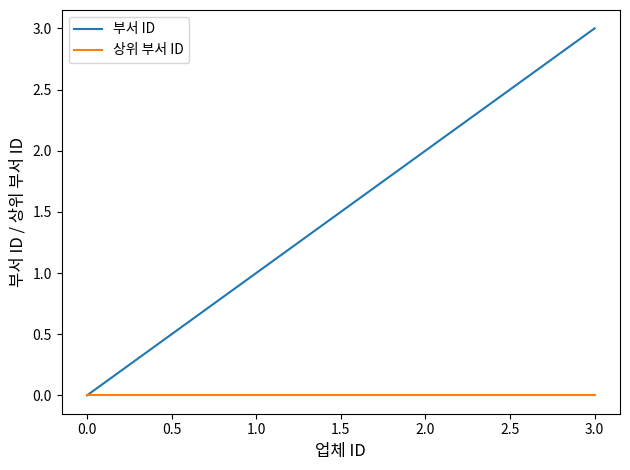

The 부서 ID series shows 1 at 2.0. True or false?

False